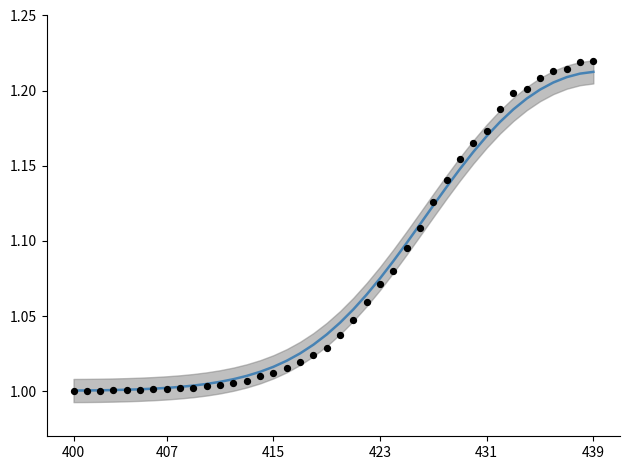

Which series contains the highest Y value?

value